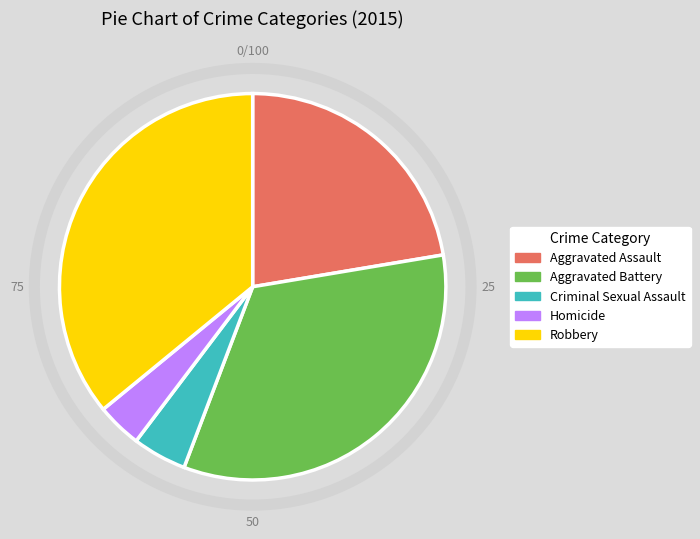

Is the sum of Criminal Sexual Assault and Aggravated Battery greater than half?

No